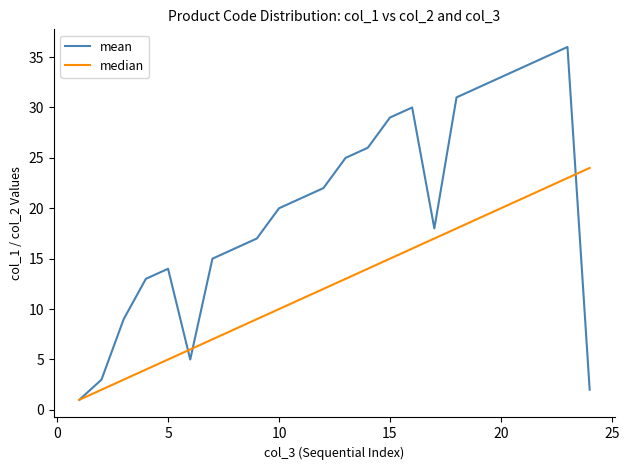

What is the greatest value displayed?

36